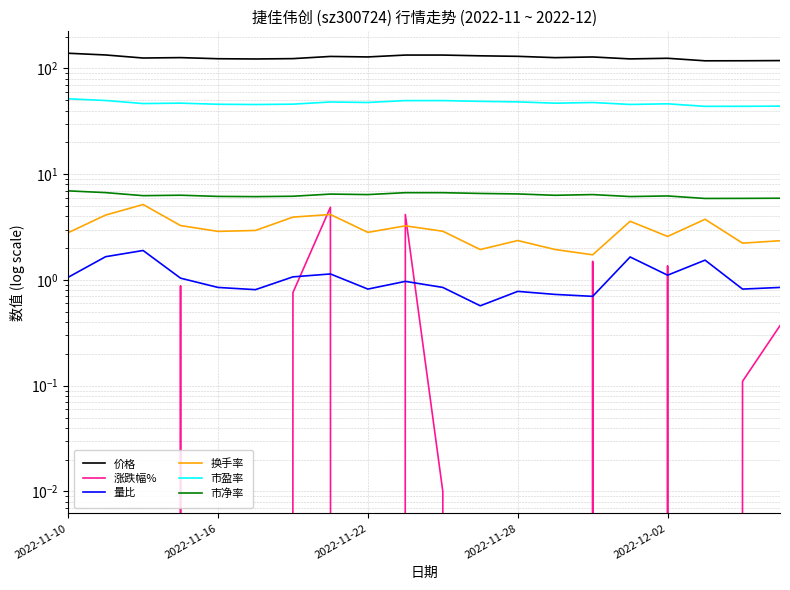

Which series has the widest spread of values?

价格